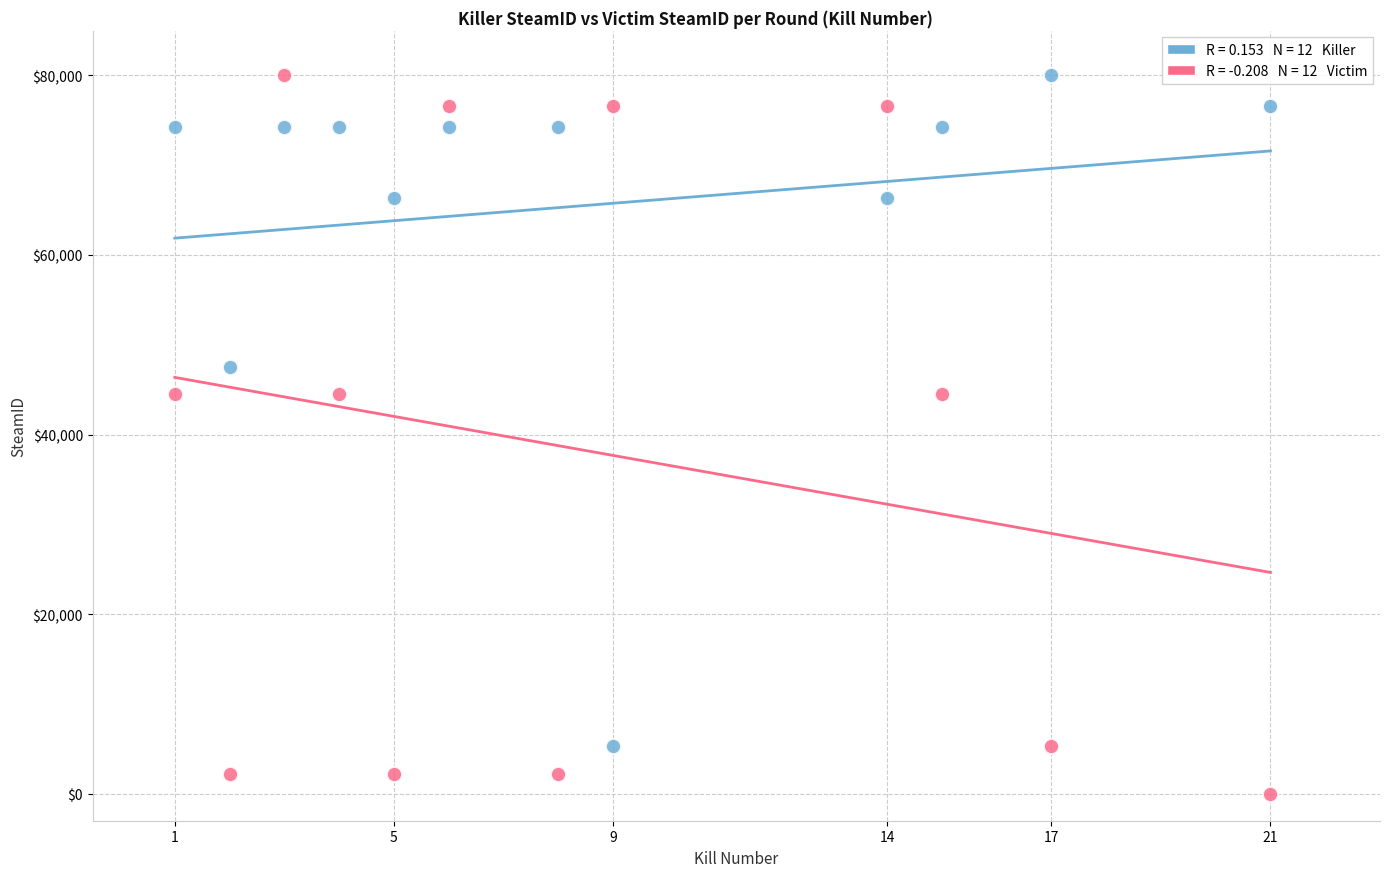

Across all data points, what is the range of X values (max minus min)?

20.0